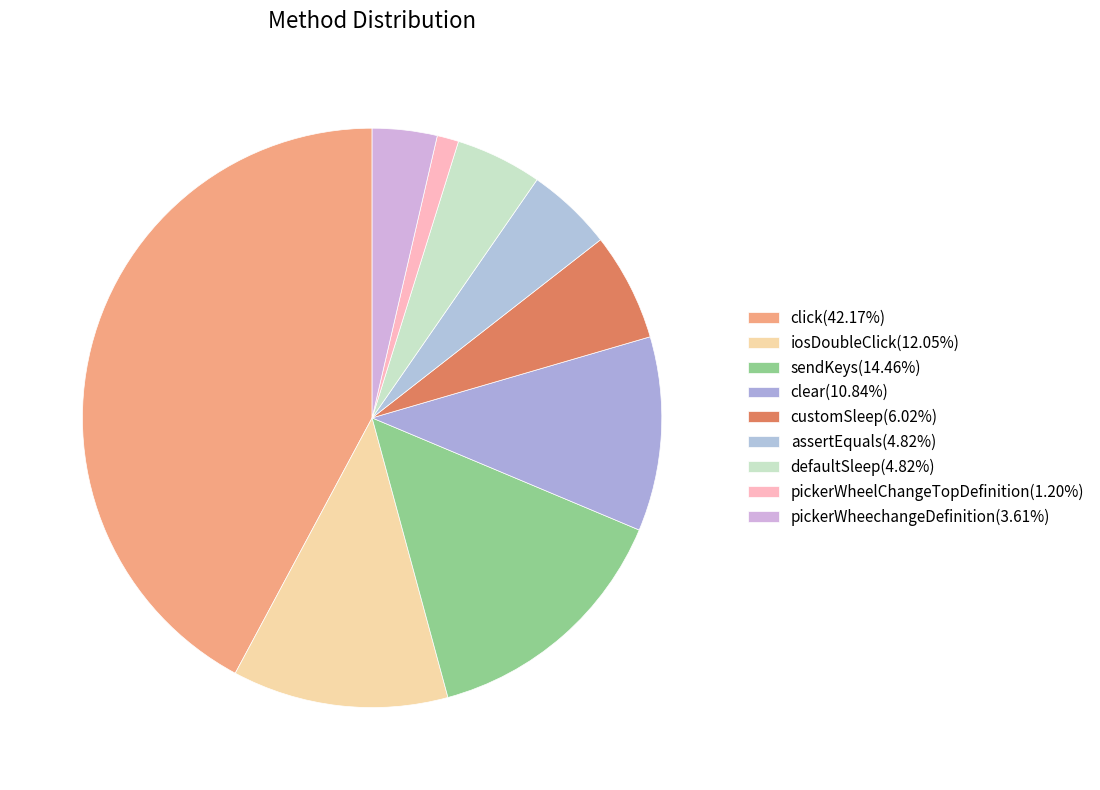

Combined, what portion of the pie is sendKeys and assertEquals?

19.3%